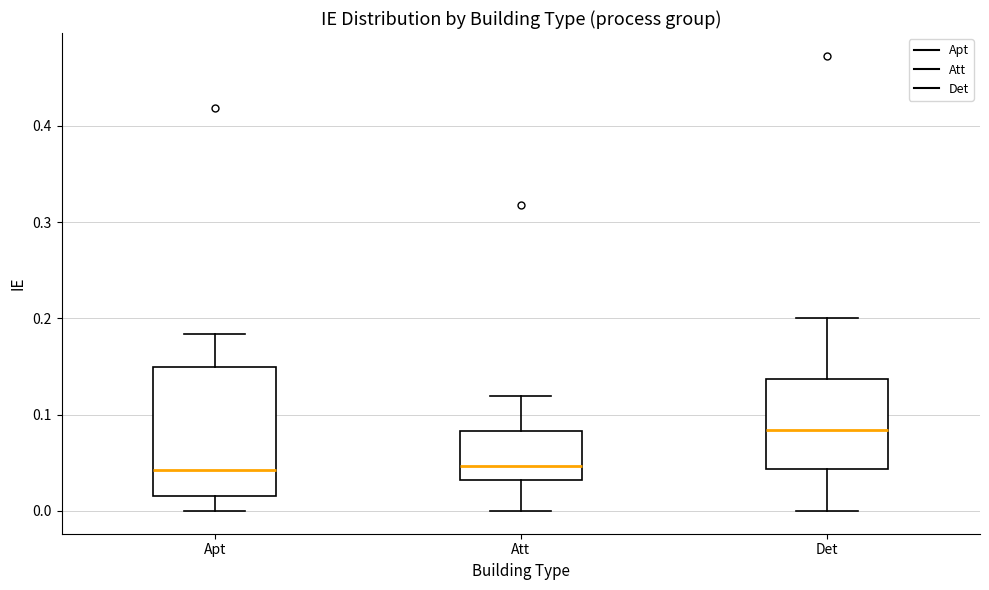

Where does the upper whisker of the box for Att end on the y-axis? The values are not printed on the chart, so give them approximately, as read against the axis.

0.12